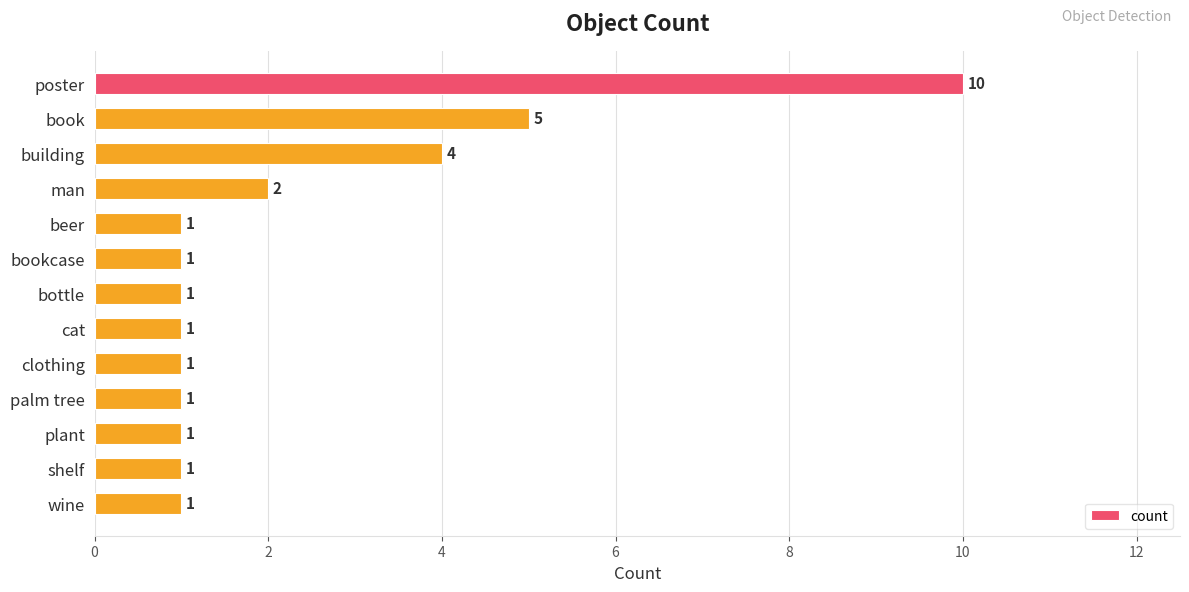

What is the minimum value shown in the chart?

1